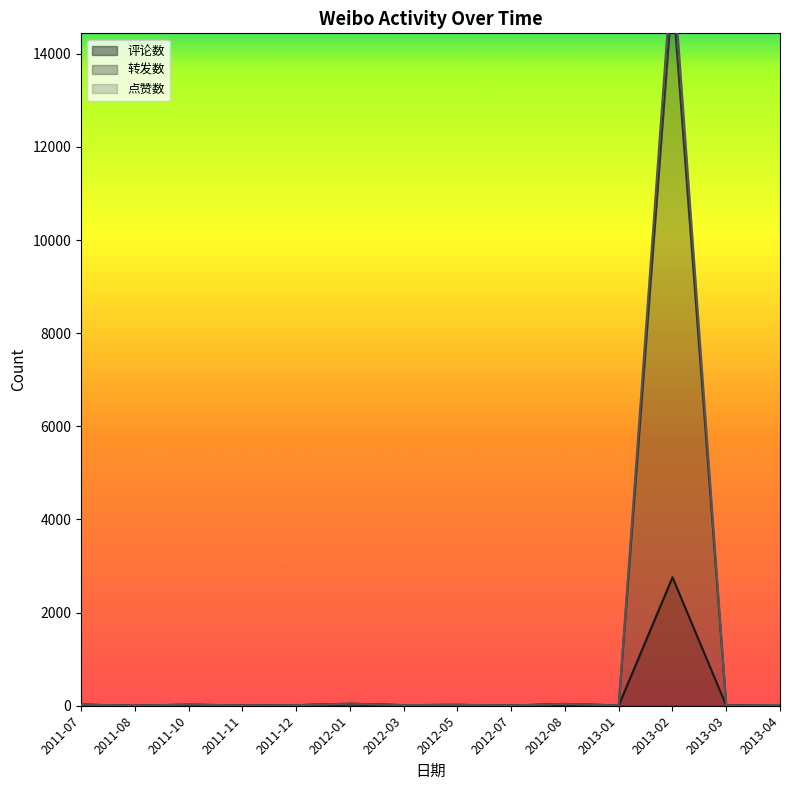

What is the sum of all 点赞数 values?

15531